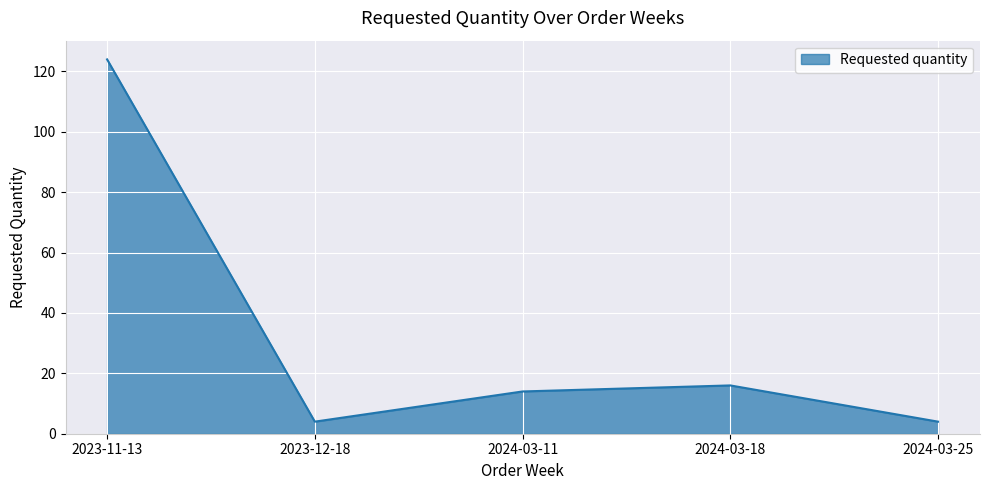

Reading left to right, what are all the values shown in this chart?

2023-11-13=124	2023-12-18=4	2024-03-11=14	2024-03-18=16	2024-03-25=4